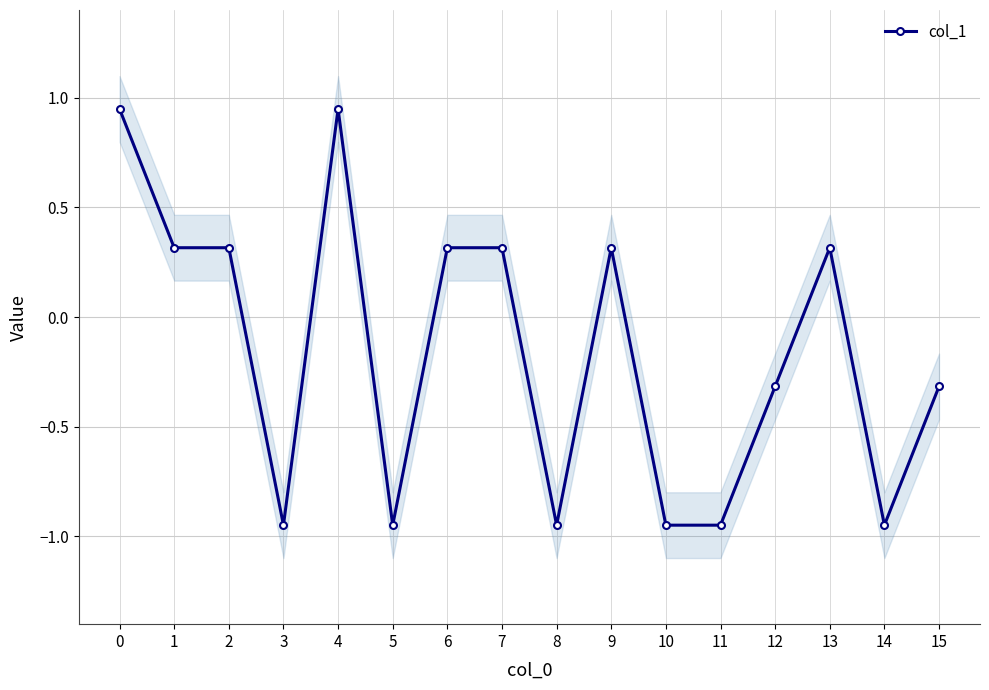

Where is the data nearest to the value 0?

1